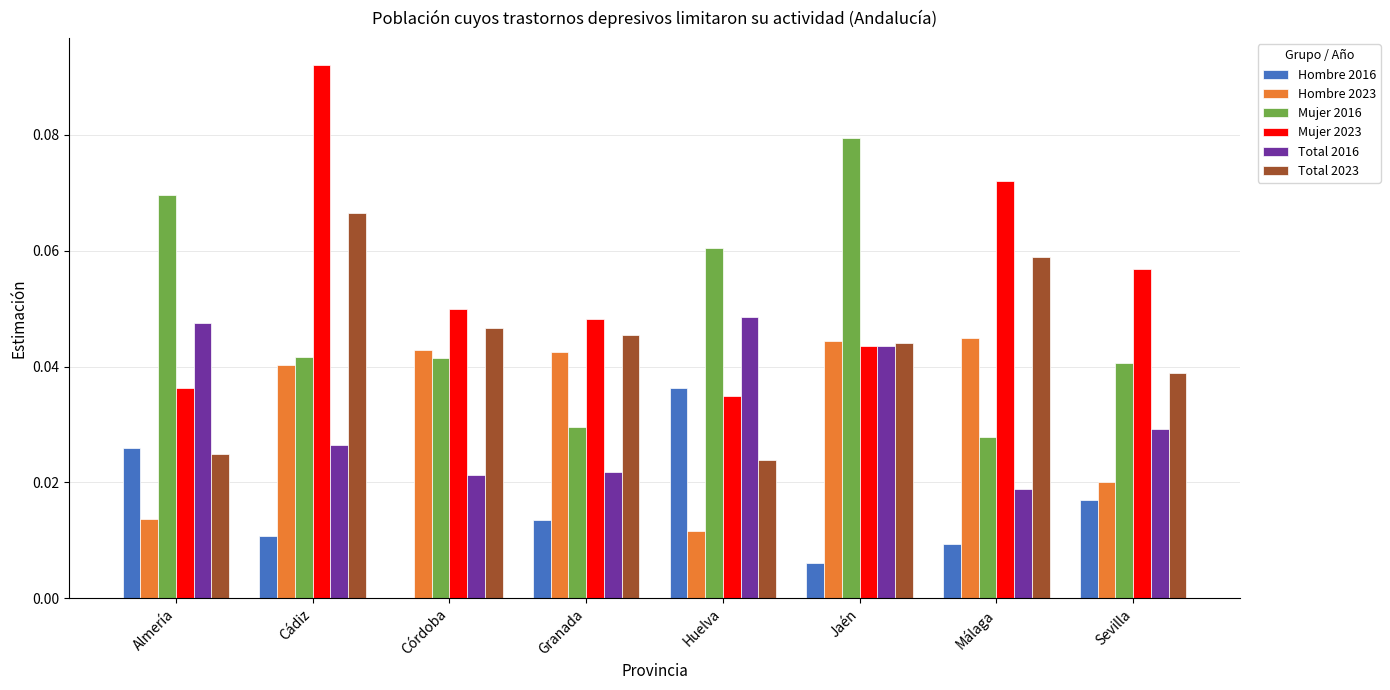

Which series has the largest total across all categories?

Mujer 2023